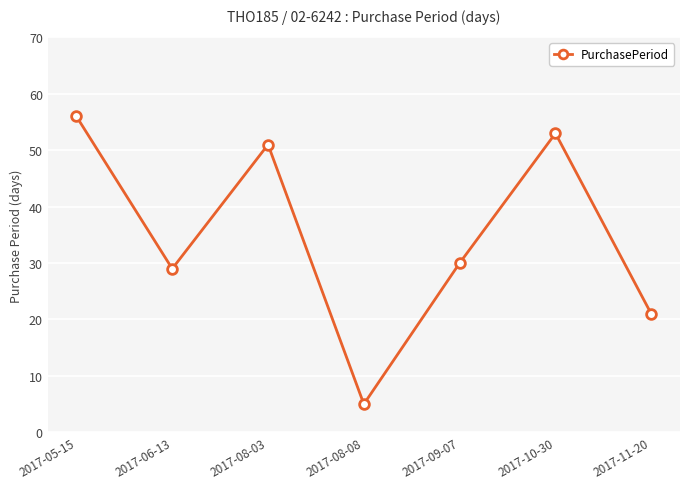

What is the difference between the second highest and minimum values?

48